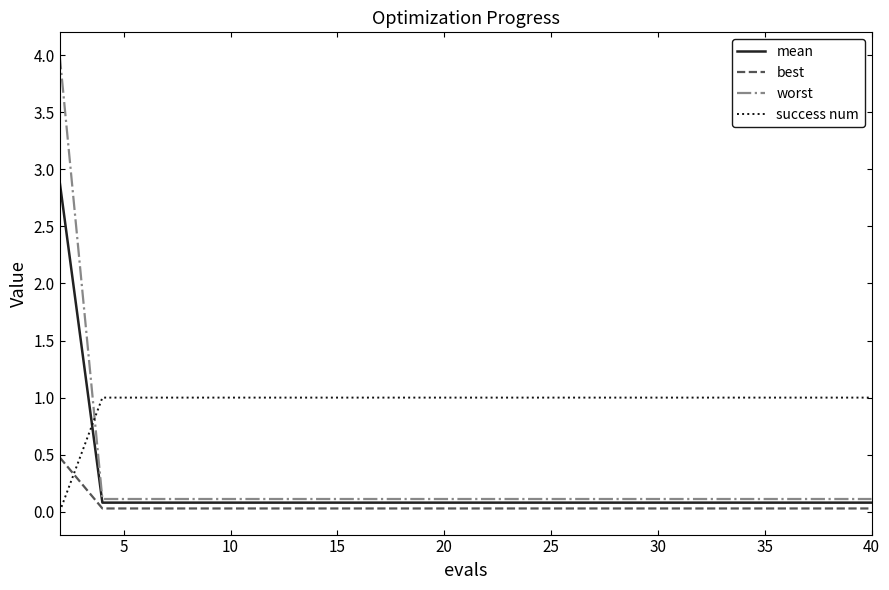

Which series has the widest spread of values?

worst